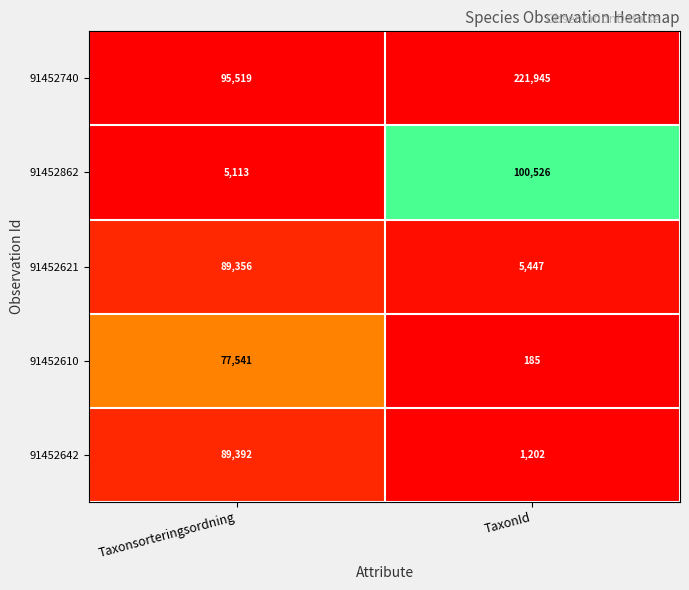

Reading right to left, transcribe all the data shown in this chart.

91452740: 221945	95519
91452862: 100526	5113
91452621: 5447	89356
91452610: 185	77541
91452642: 1202	89392